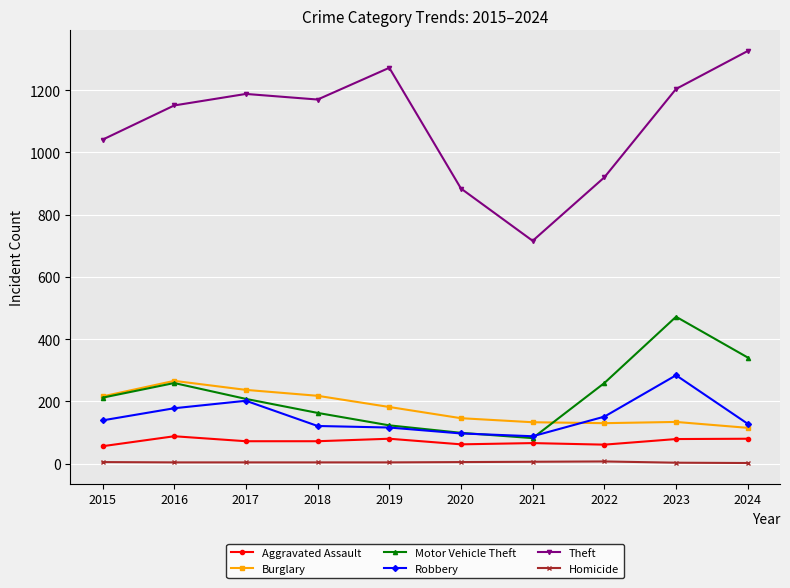

True or false: Aggravated Assault and Homicide cross at least once.

False